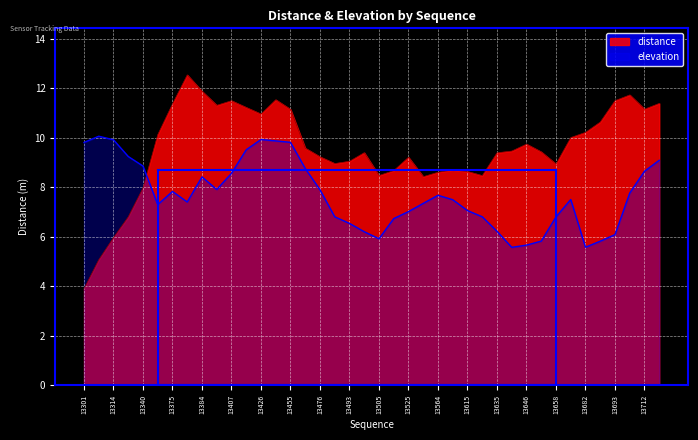

Where is the first local minimum for distance?

13398